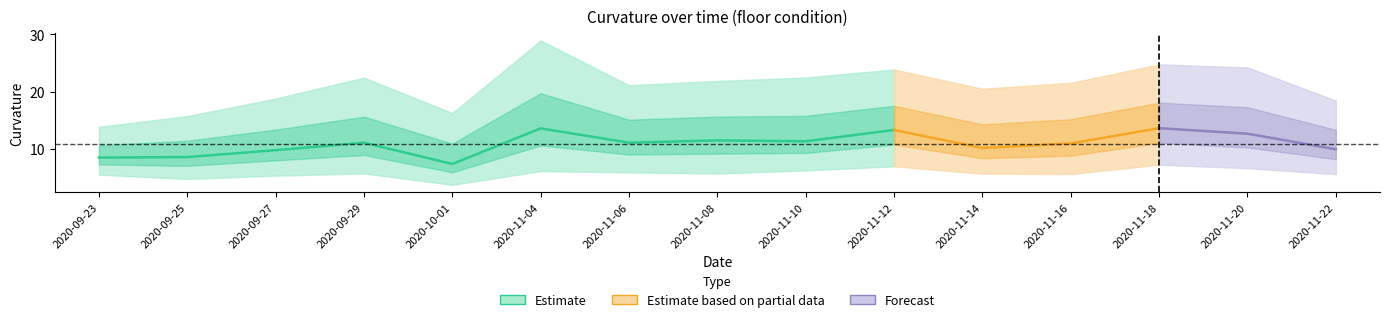

Is it true that low equals 6.7 at 13?

True